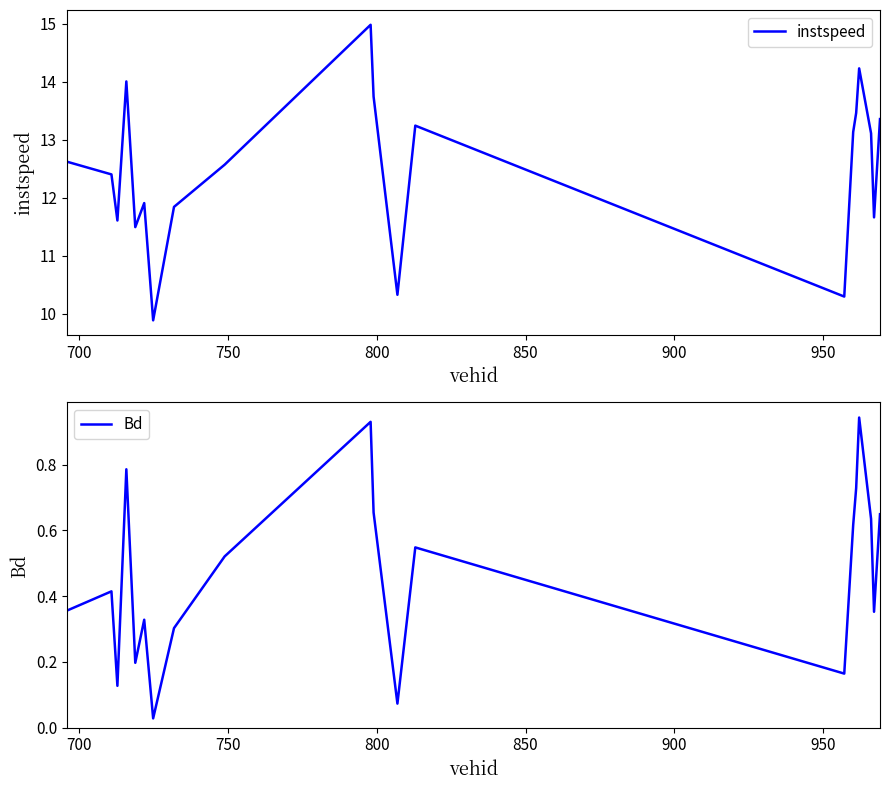

What is the greatest value displayed?

15.0